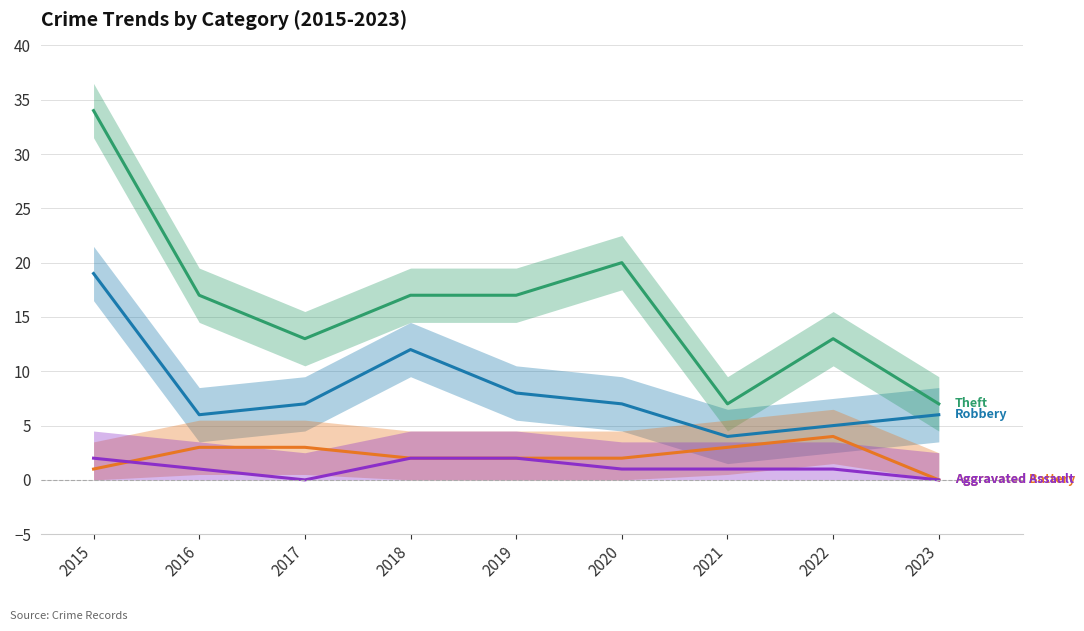

Reading left to right, extract all data points from this chart.

Robbery: 2015=19	2016=6	2017=7	2018=12	2019=8	2020=7	2021=4	2022=5	2023=6
Theft: 2015=34	2016=17	2017=13	2018=17	2019=17	2020=20	2021=7	2022=13	2023=7
Aggravated Battery: 2015=1	2016=3	2017=3	2018=2	2019=2	2020=2	2021=3	2022=4	2023=0
Aggravated Assault: 2015=2	2016=1	2017=0	2018=2	2019=2	2020=1	2021=1	2022=1	2023=0